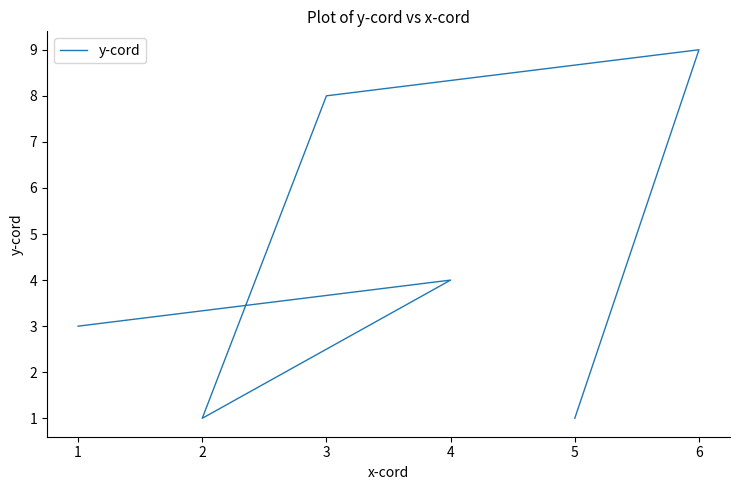

Does the chart display data point markers on the line(s)?

No